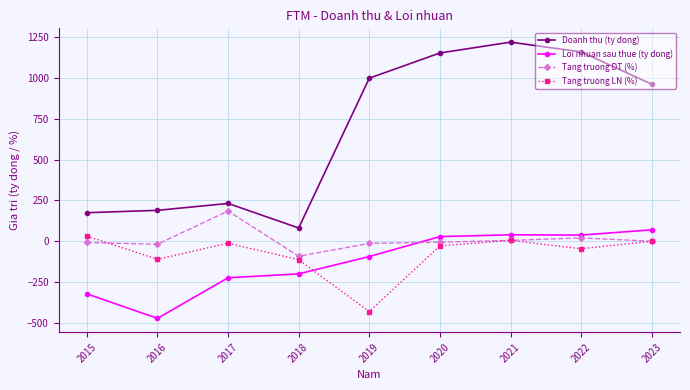

Where is the first local maximum for Doanh thu (ty dong)?

2017